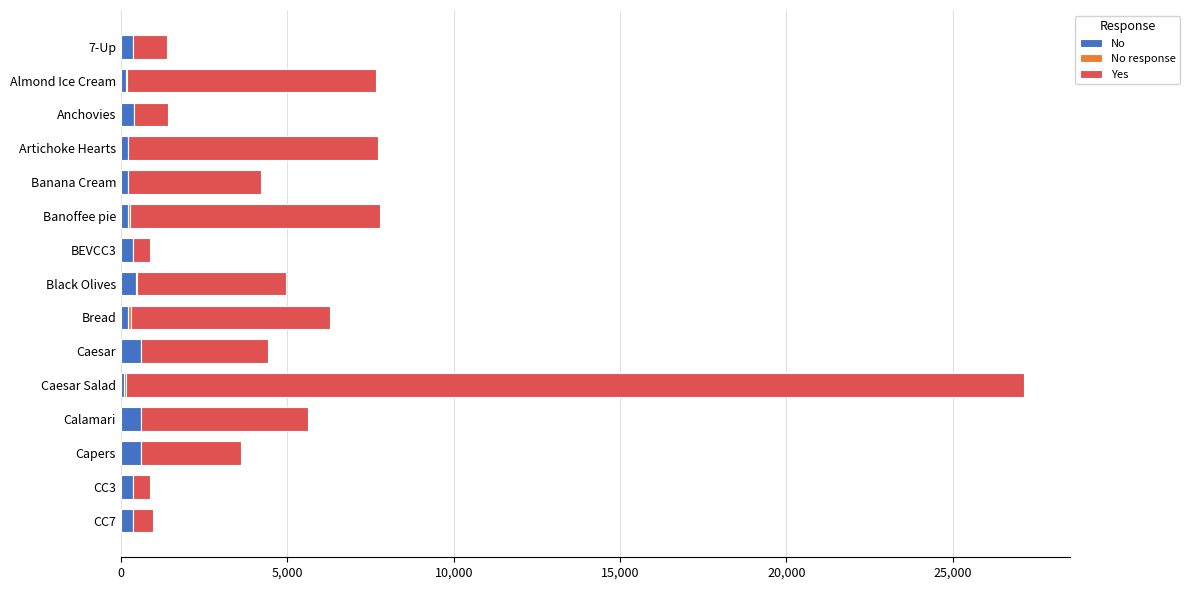

What is the maximum value for No?

600.0